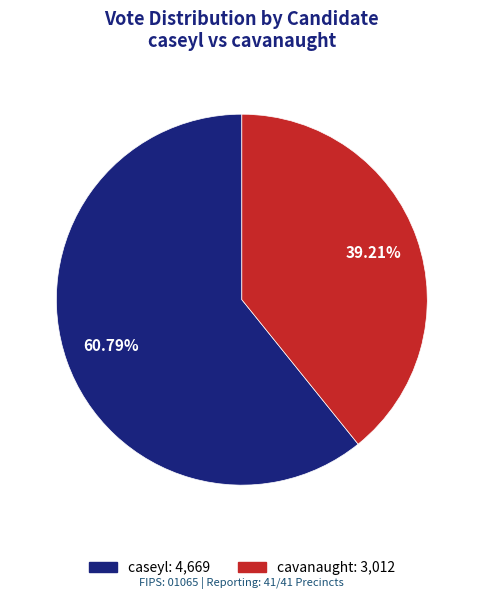

To the nearest percent, what is the difference between the cavanaught and caseyl slice percentages?

22%